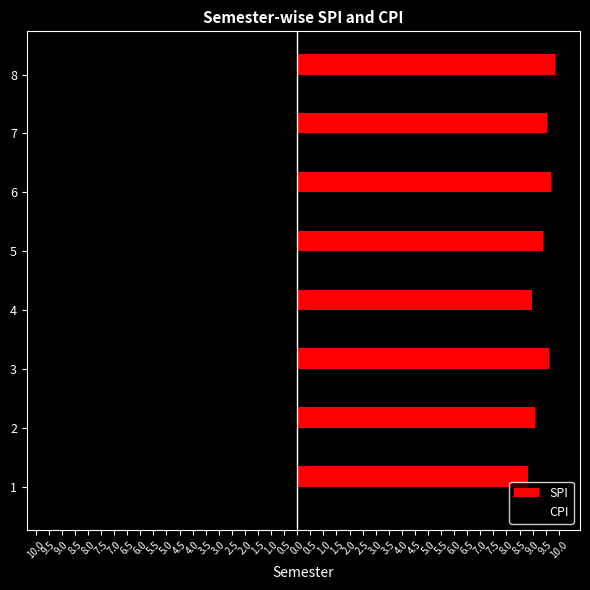

What are all the series names shown in the legend?

SPI, CPI